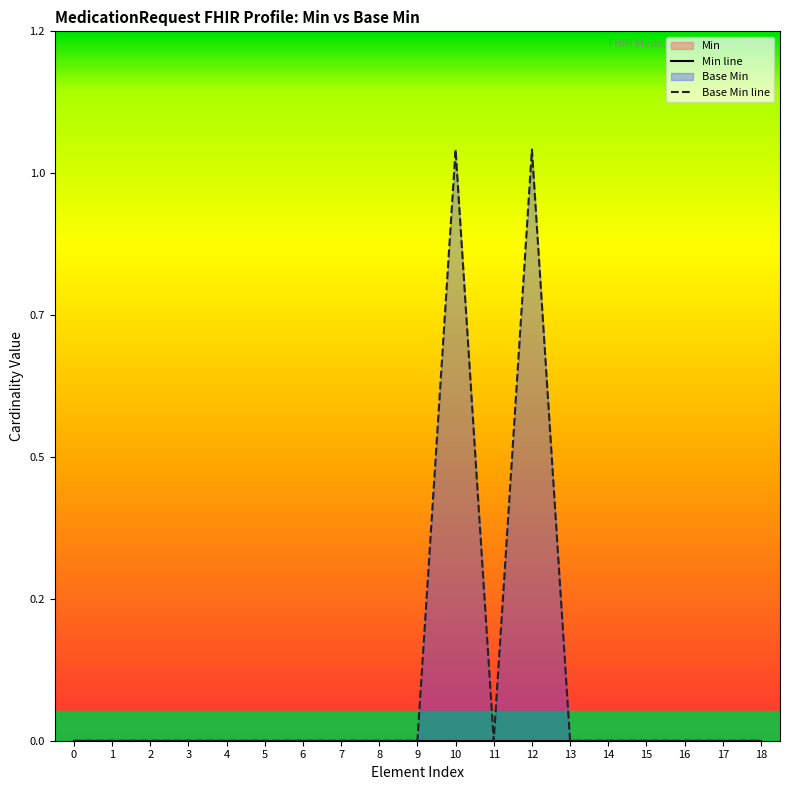

Which has a higher value, 8 or 12?

8